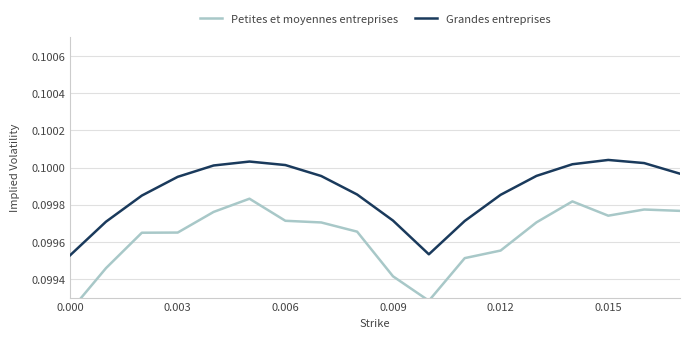

What are all the series names shown in the legend?

Petites et moyennes entreprises, Grandes entreprises